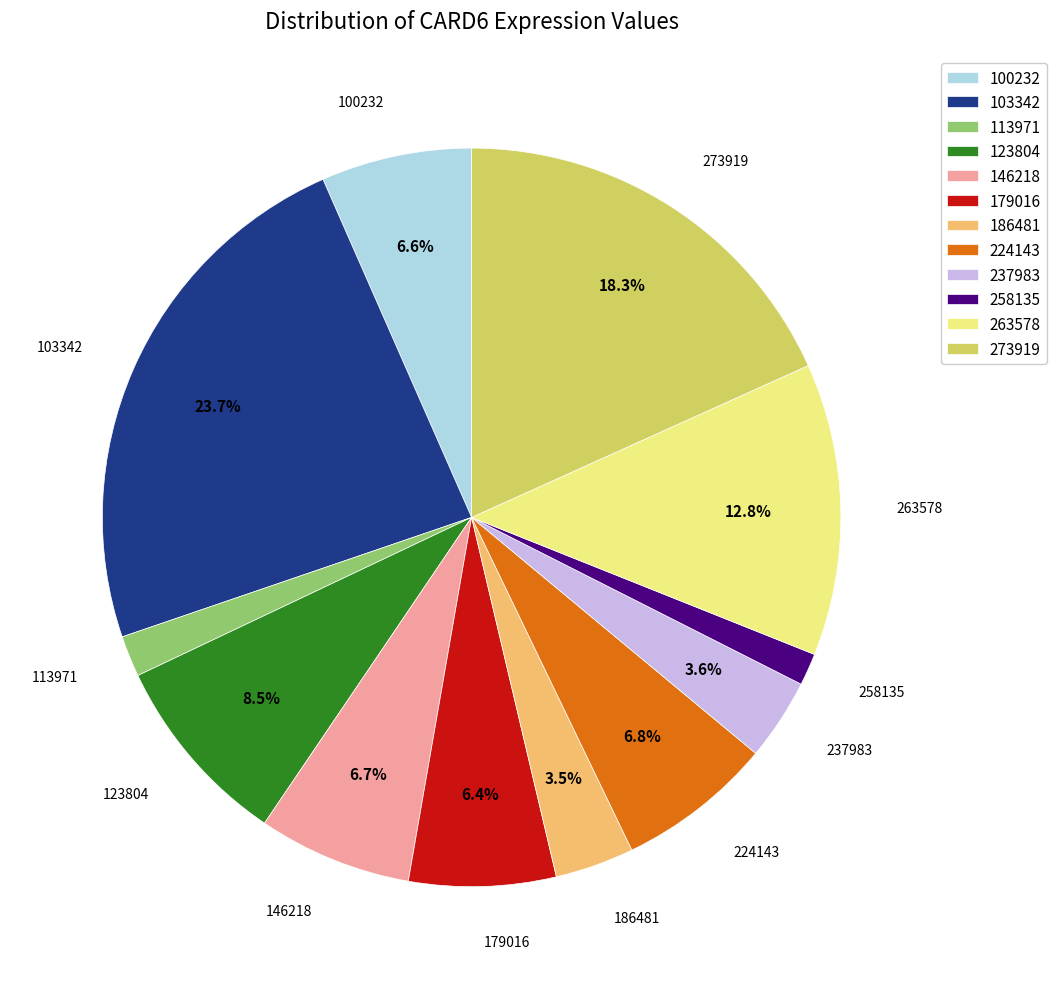

Which has a higher value, 113971 or 179016?

179016